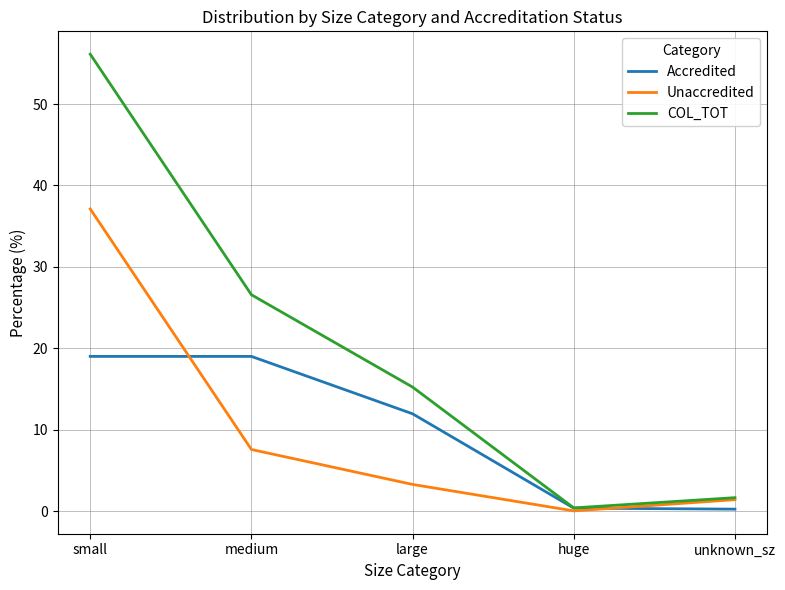

What is the sum of all COL_TOT values?

100.0